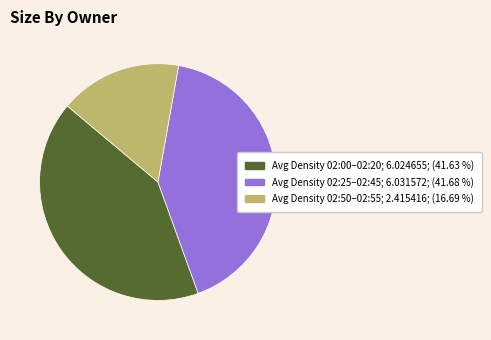

Which category has the smallest portion of the pie?

Avg Density 02:50–02:55; 2.415416; (16.69 %)